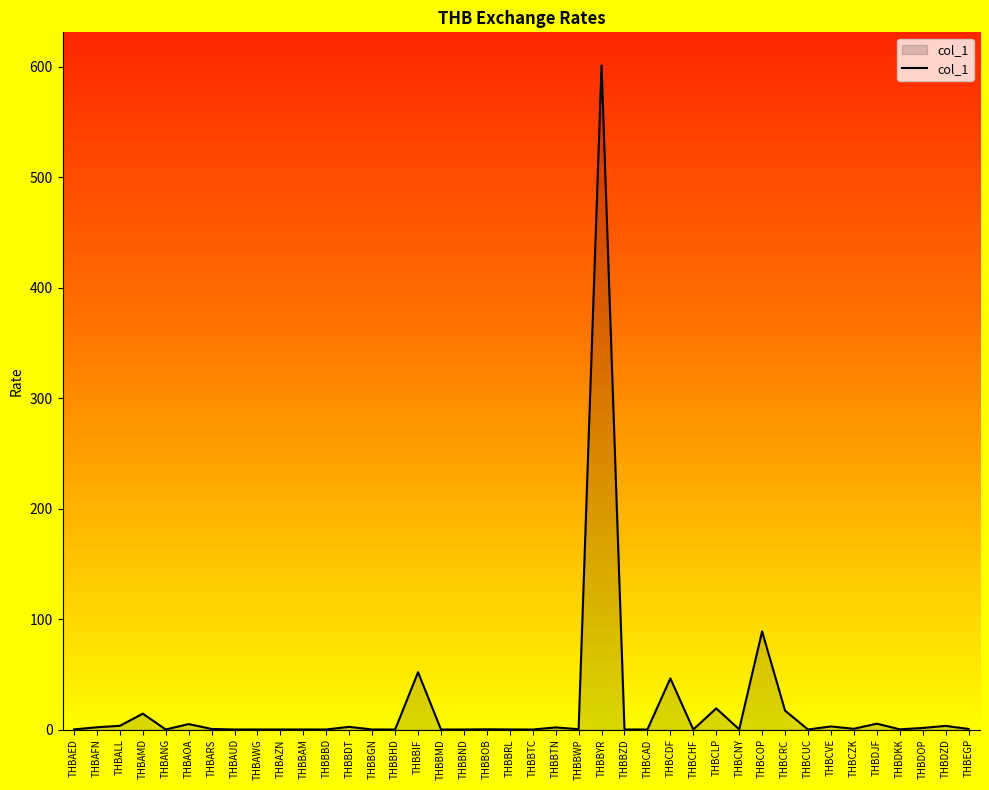

The chart shows a value of 19.1 at THBCLP. True or false?

True